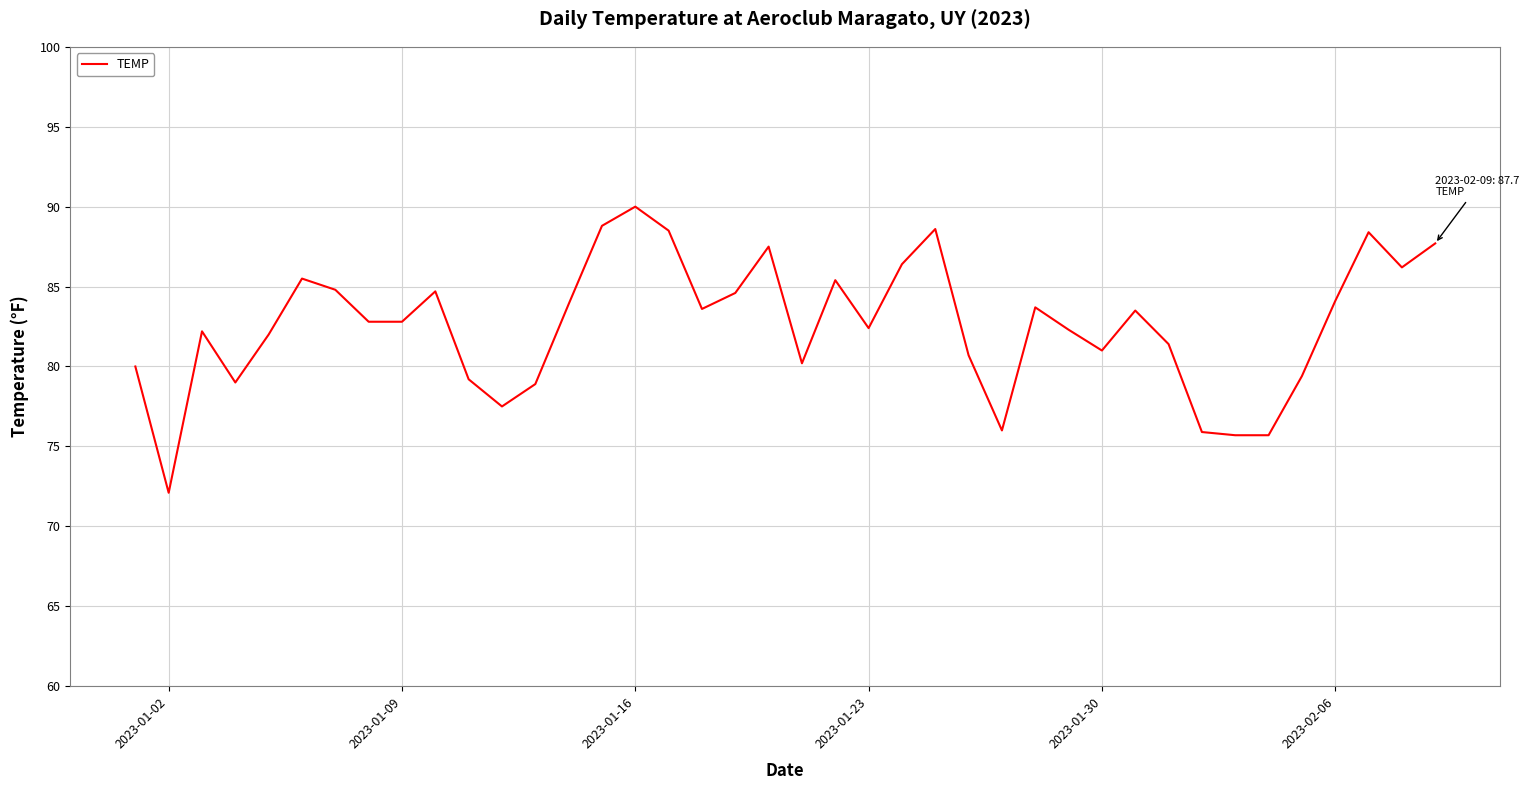

What is the difference between the maximum and minimum values?

17.9